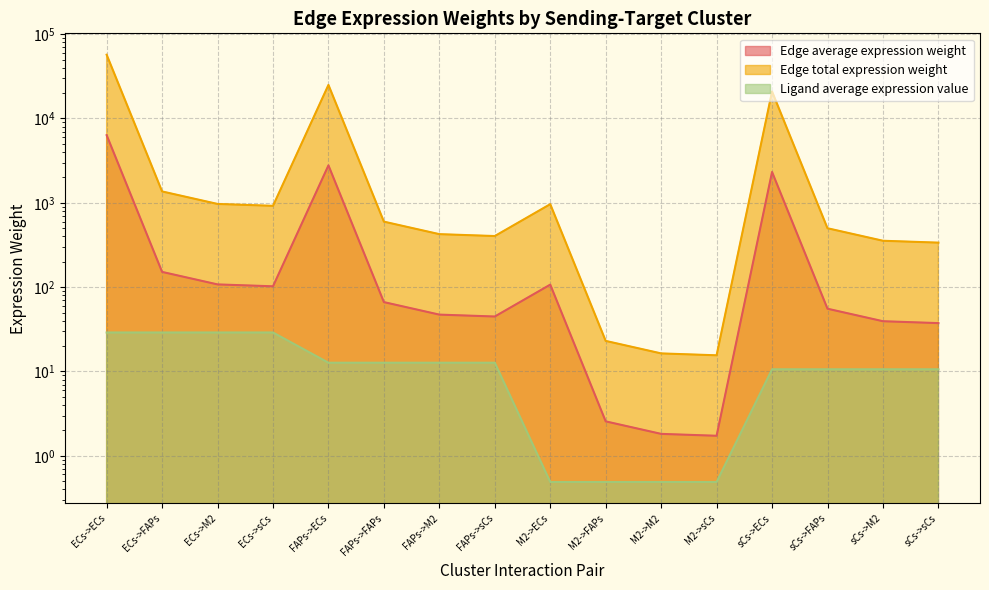

Which has a higher value, FAPs->M2 or M2->ECs?

M2->ECs